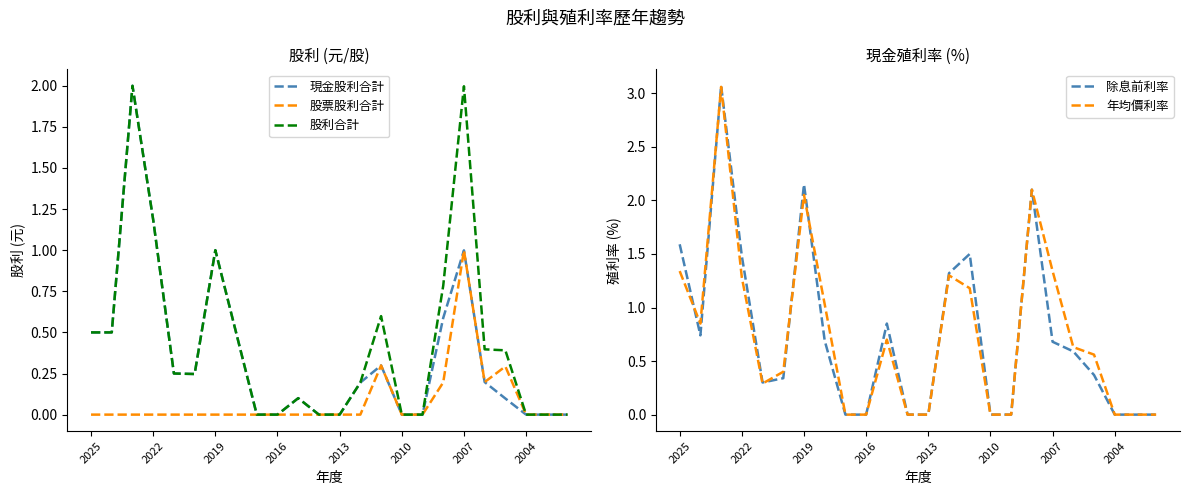

True or false: 現金股利合計 and 股利合計 intersect in this chart.

False